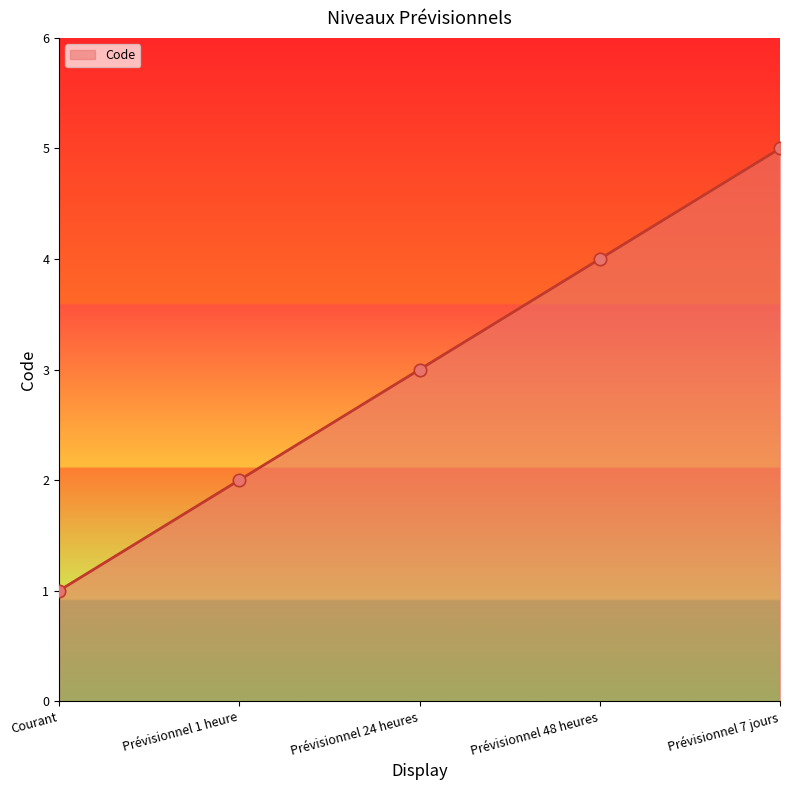

What is the ratio of the value at Prévisionnel 1 heure to the value at Courant?

2.0